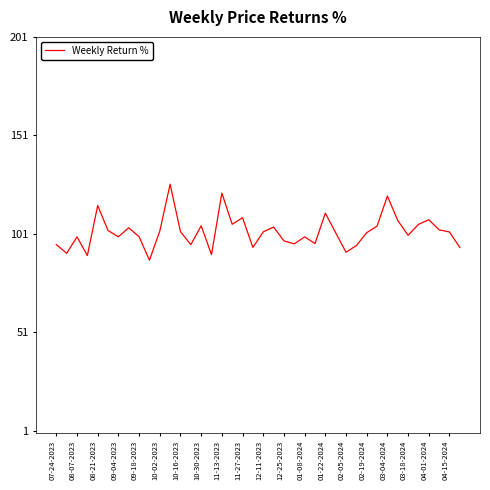

What is the maximum value shown in the chart?

126.2